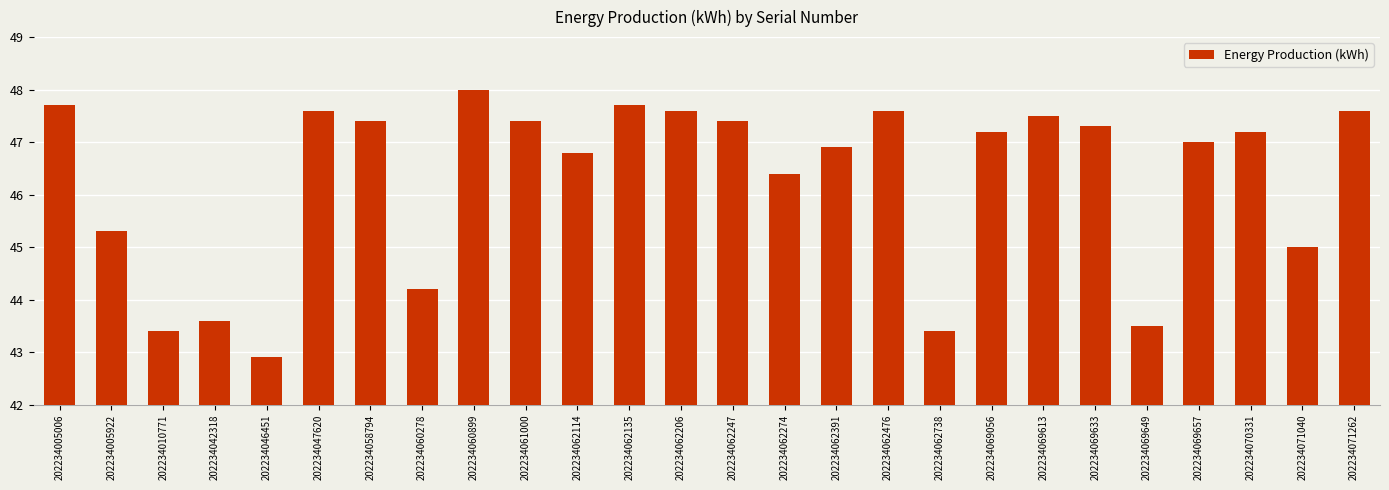

What value does the data have at 202234062206?

47.6